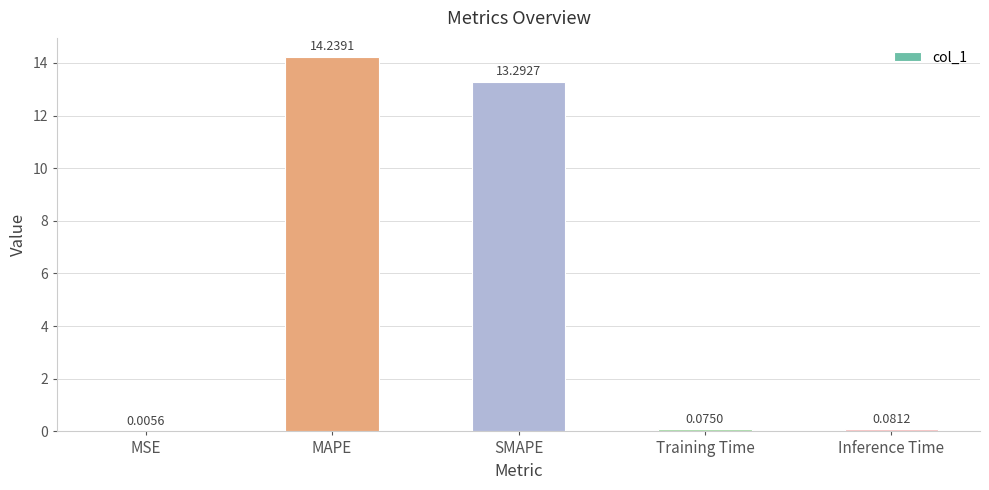

What is the change in value from MSE to MAPE?

+14.2